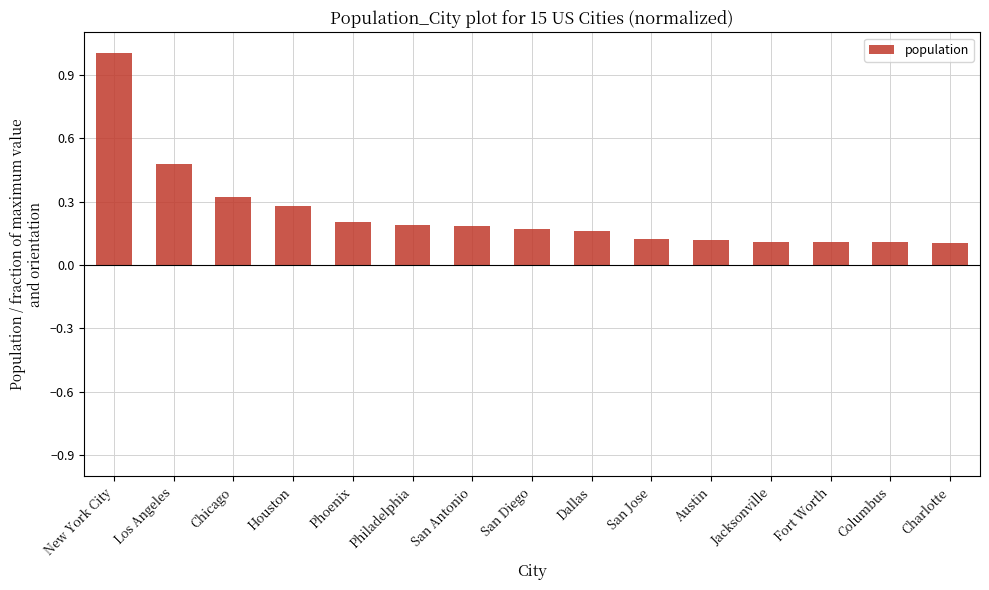

What position from the left is Houston?

4